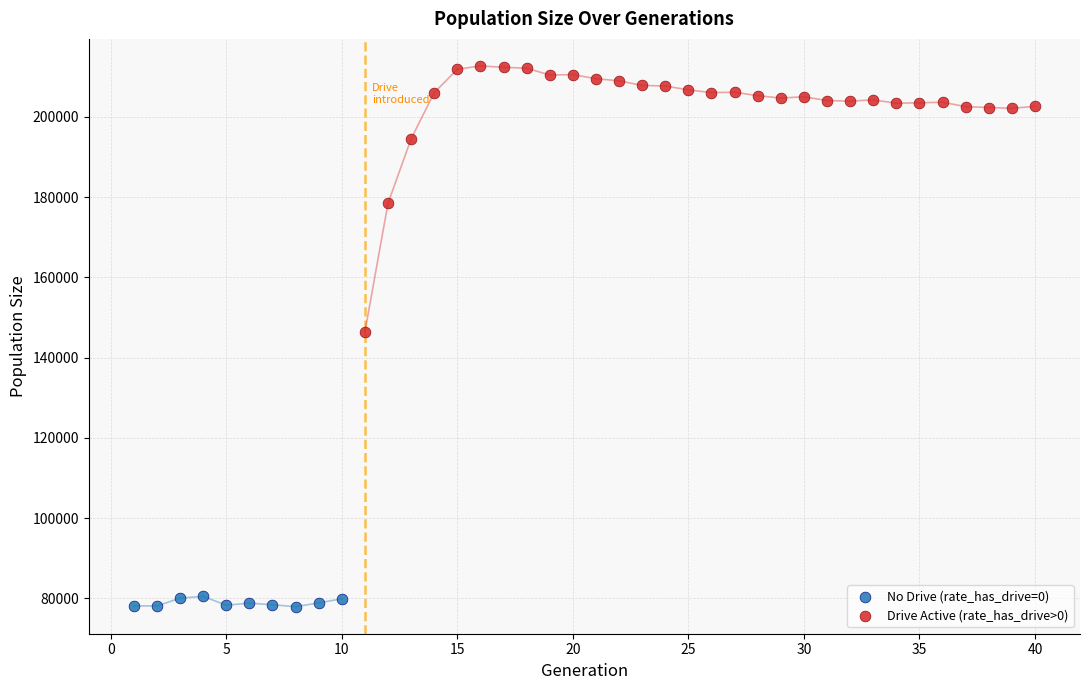

Which series contains the highest Y value?

Drive Active (rate_has_drive>0)